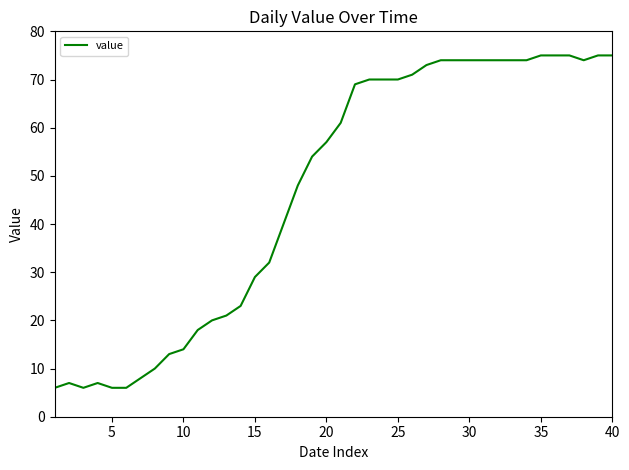

What is the greatest value displayed?

75